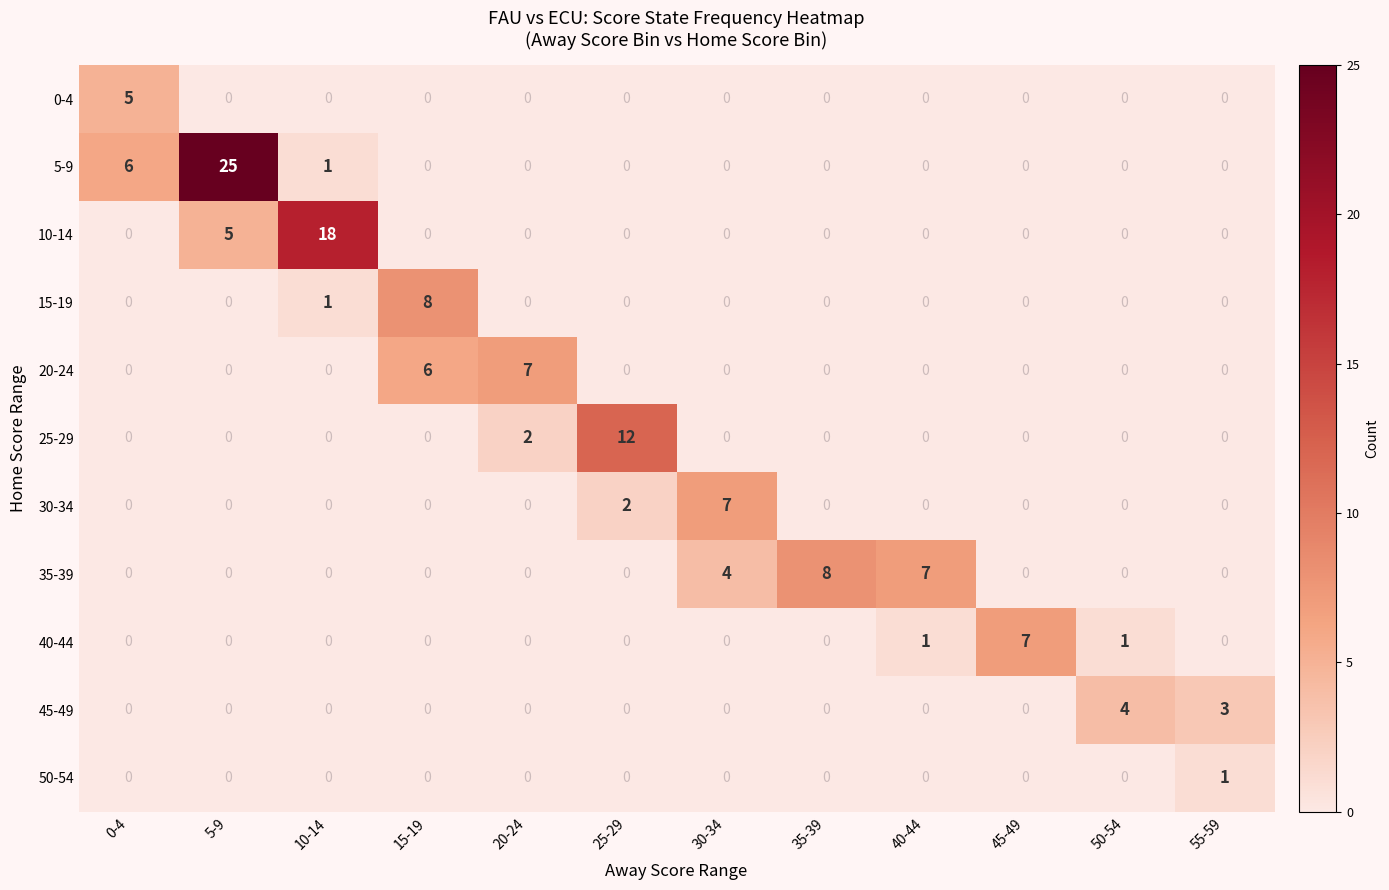

Count the number of data series in this chart.

11